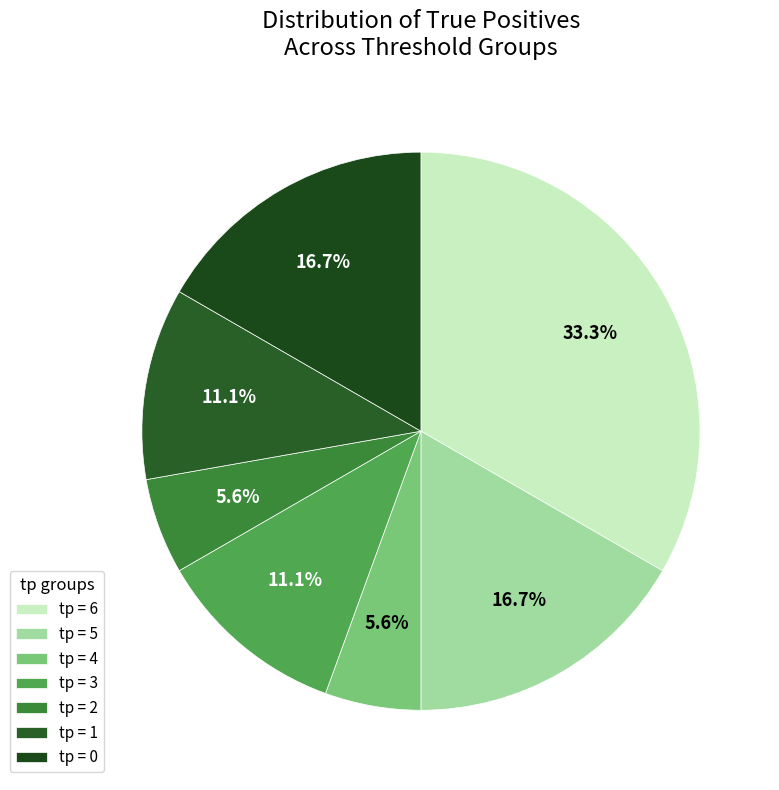

To the nearest percent, what is the average slice percentage?

14%